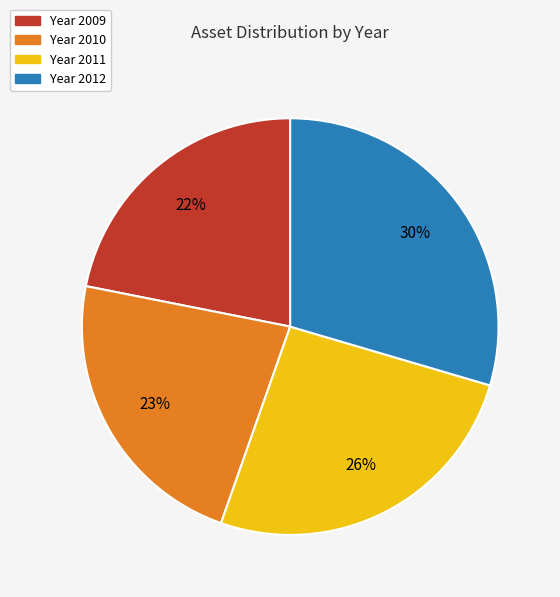

How many slices are in this pie chart?

4